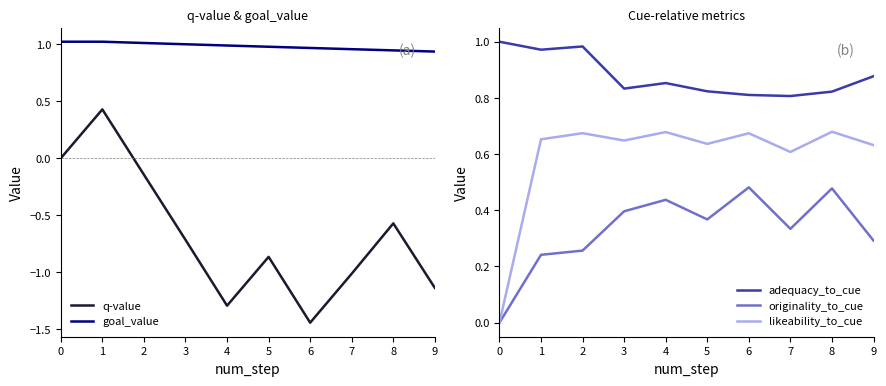

Which series has the largest range (max minus min)?

q-value